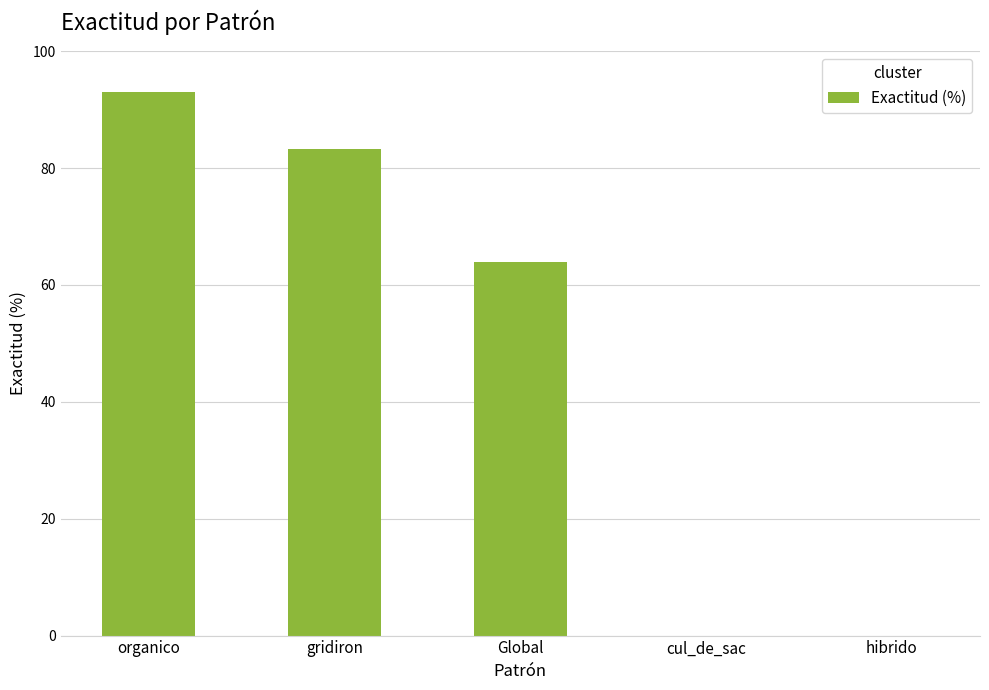

What is the change in value from gridiron to cul_de_sac?

-83.2